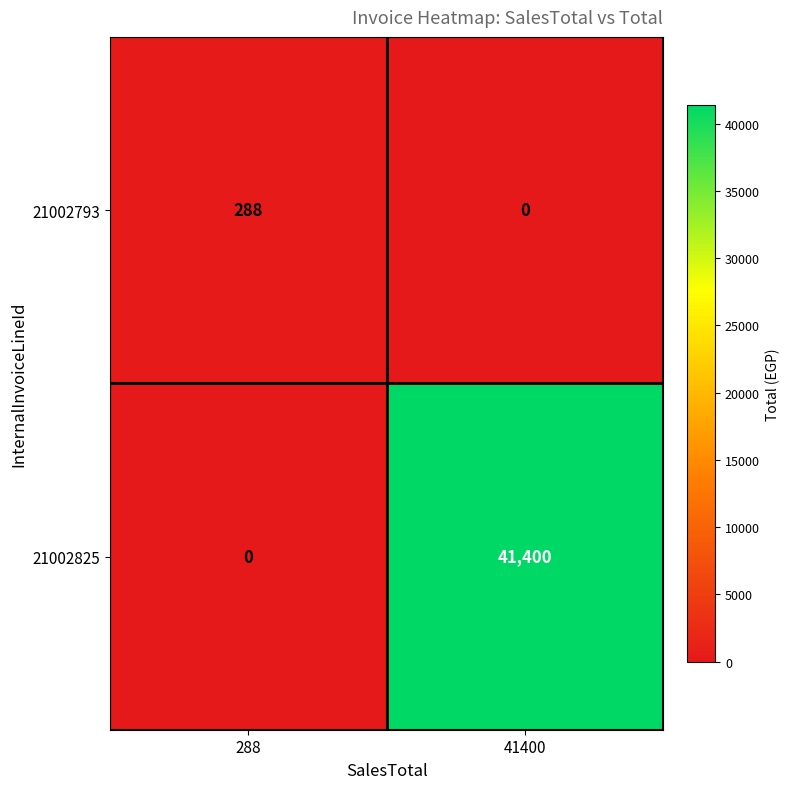

Rank the series by their average value, from lowest to highest.

21002793, 21002825